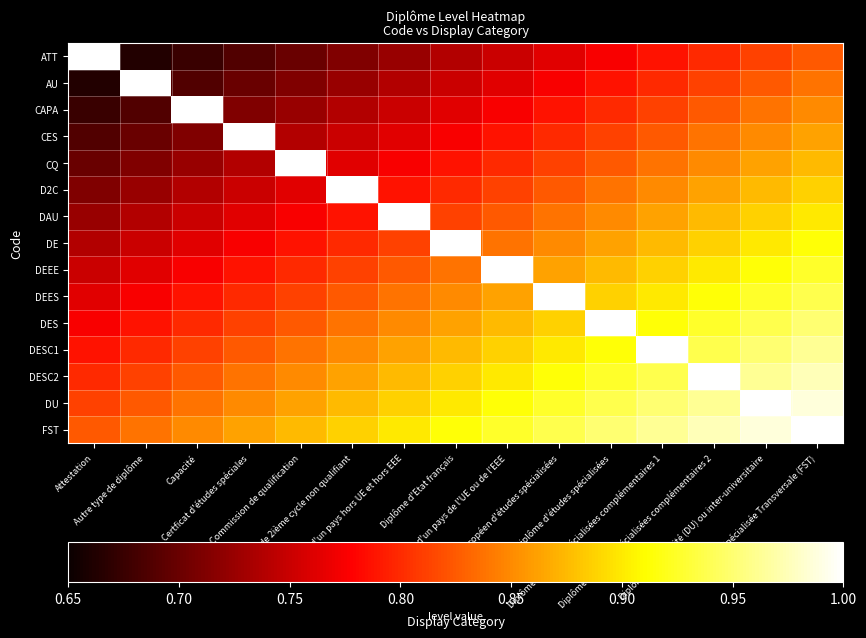

Which series has the largest range (max minus min)?

ATT